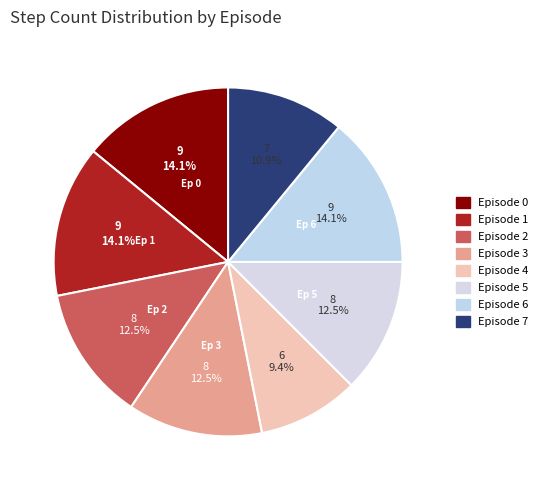

Between Episode 5 and Episode 4, which is larger?

Episode 5